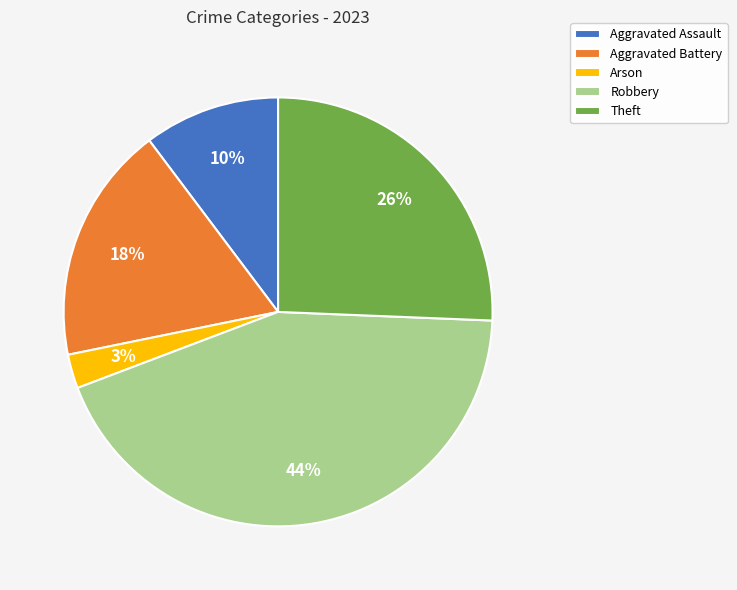

Count the number of slices in the pie.

5